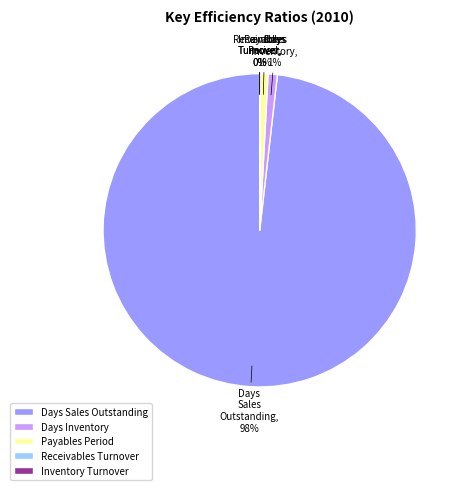

Does Days Sales Outstanding account for over 50% of the chart?

Yes